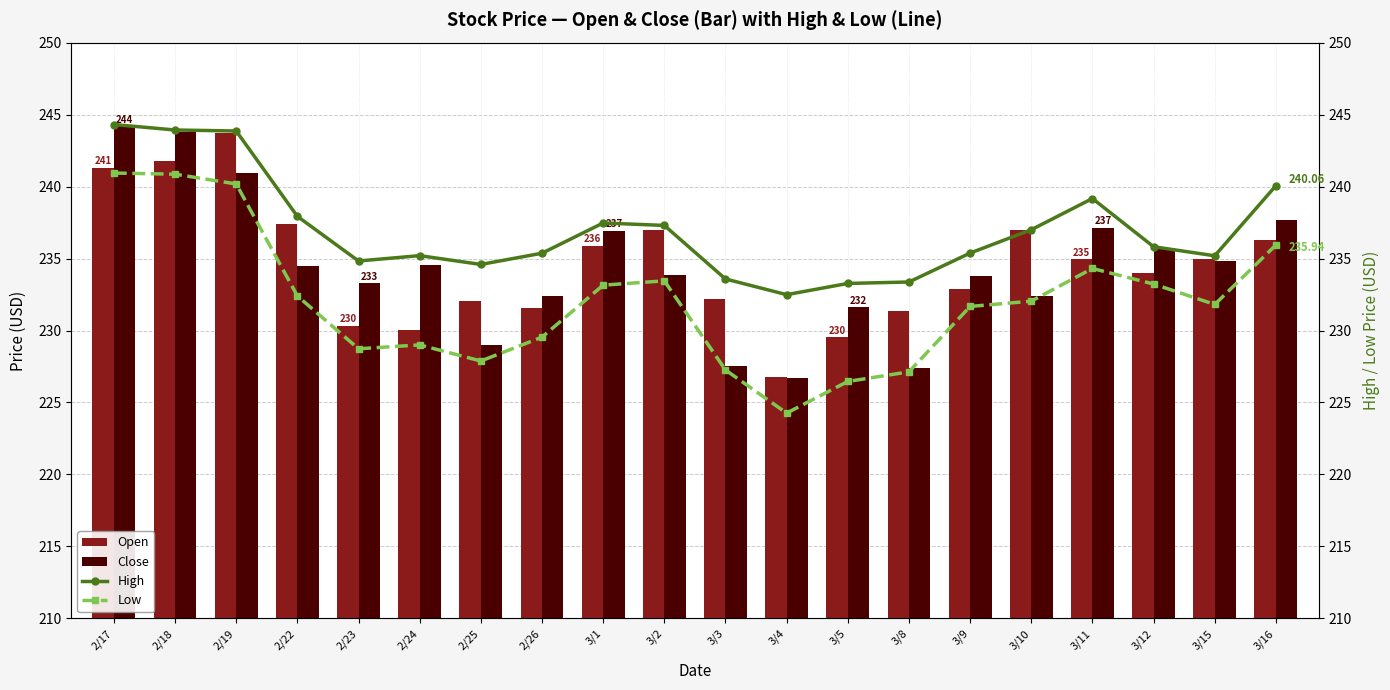

Reading left to right, transcribe all the data shown in this chart.

Open: 241.3	241.8	243.8	237.4	230.3	230.0	232.1	231.5	235.9	237.0	232.2	226.7	229.5	231.4	232.9	237.0	235.0	234.0	235.0	236.3
Close: 244.2	243.8	241.0	234.5	233.3	234.6	229.0	232.4	236.9	233.9	227.6	226.7	231.6	227.4	233.8	232.4	237.1	235.8	234.8	237.7
High: 244.3	243.9	243.9	237.9	234.8	235.2	234.6	235.4	237.5	237.3	233.6	232.5	233.3	233.4	235.4	237.0	239.2	235.8	235.2	240.1
Low: 240.9	240.9	240.2	232.4	228.7	229.0	227.9	229.5	233.2	233.4	227.3	224.3	226.5	227.1	231.7	232.0	234.3	233.2	231.8	235.9